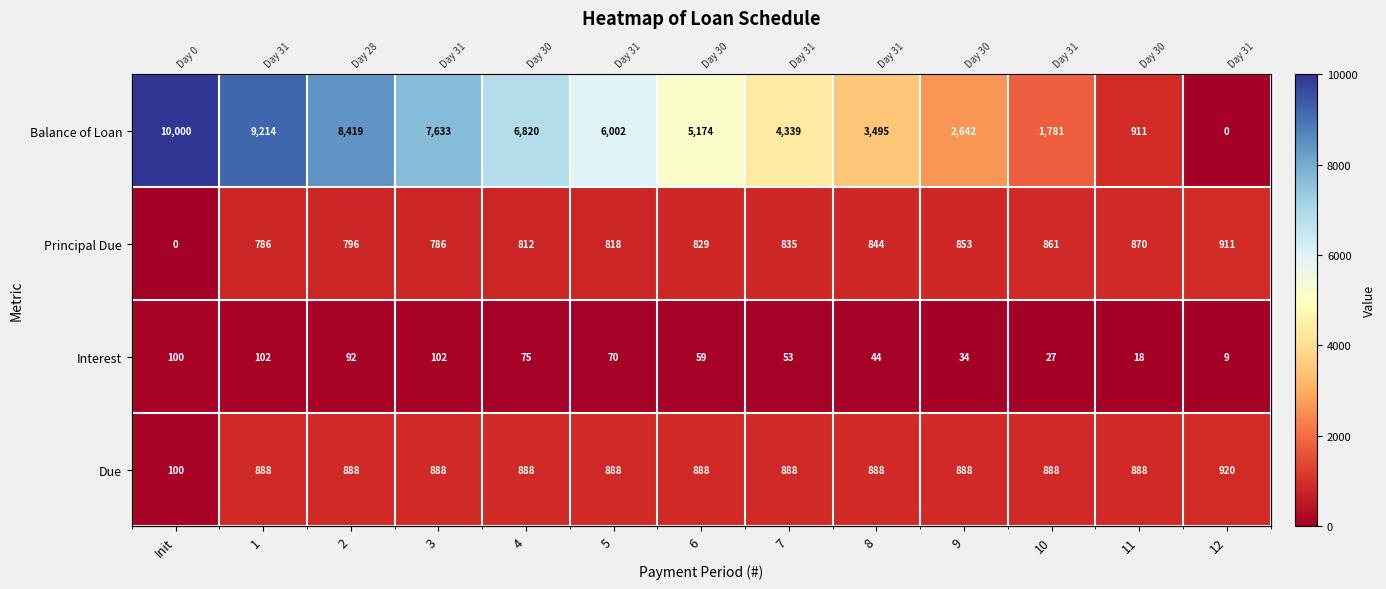

What is the maximum value shown in the chart?

10000.0